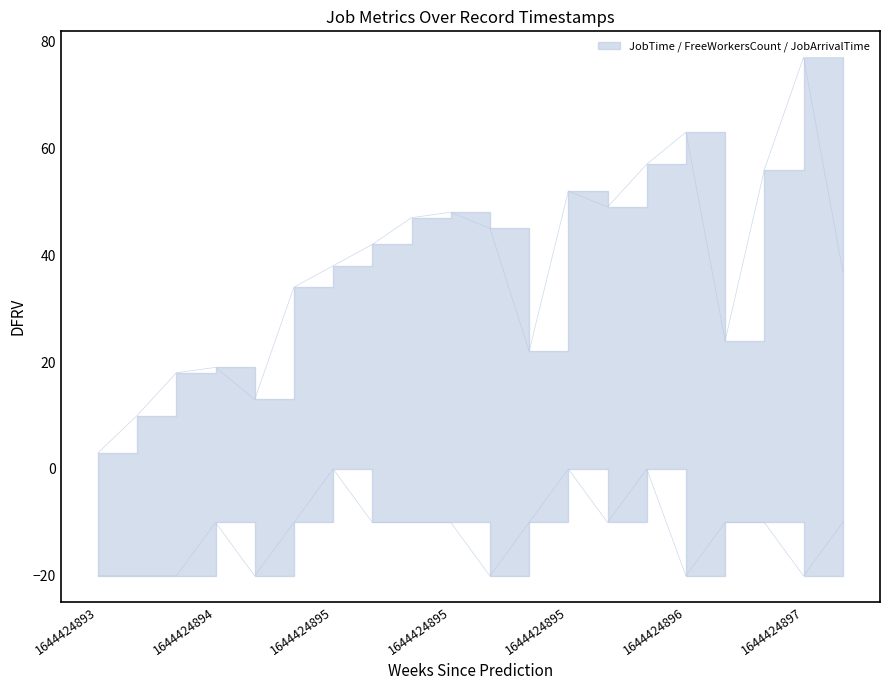

How many lines are shown in the chart?

2